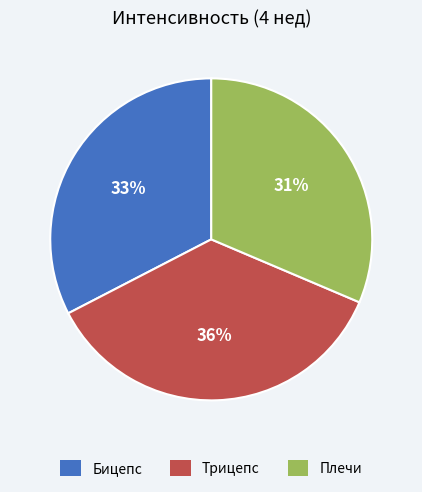

Rank the categories by value from highest to lowest.

Трицепс, Бицепс, Плечи